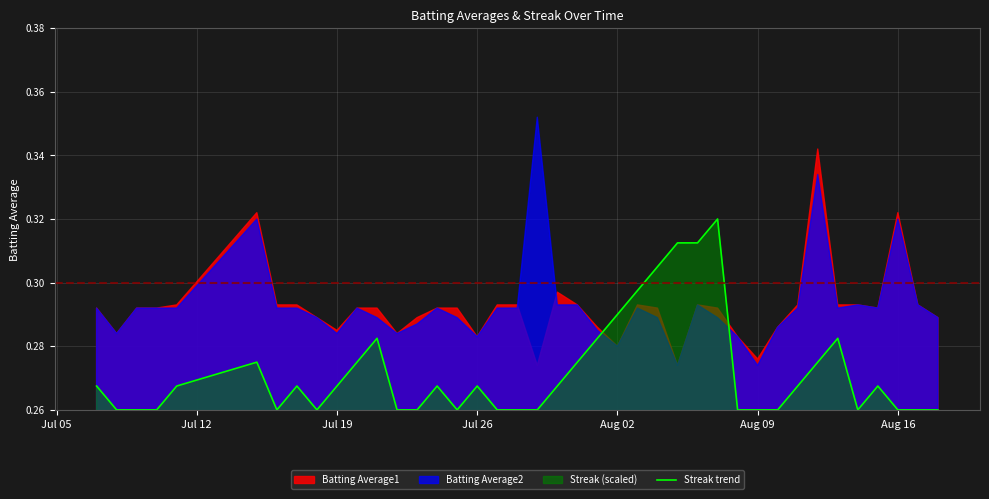

How many categories are shown in the chart?

40